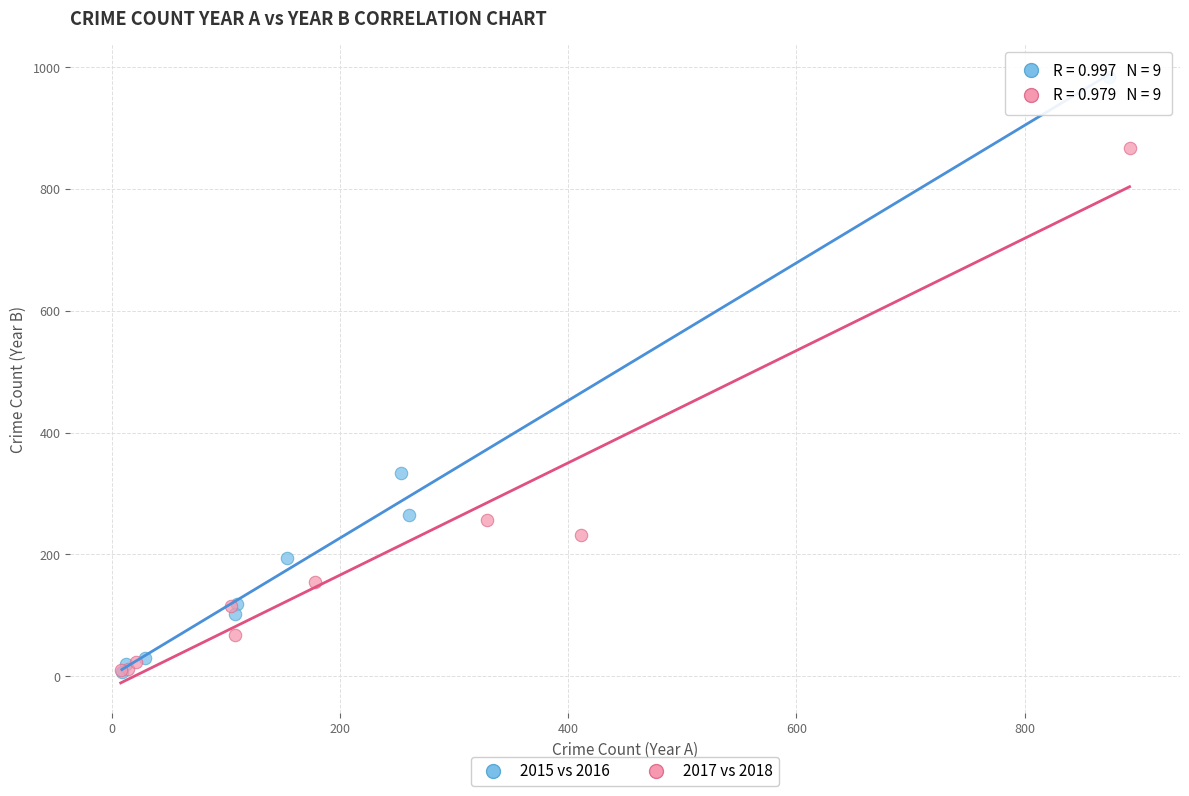

Which series has the widest spread of Y values?

2015 vs 2016